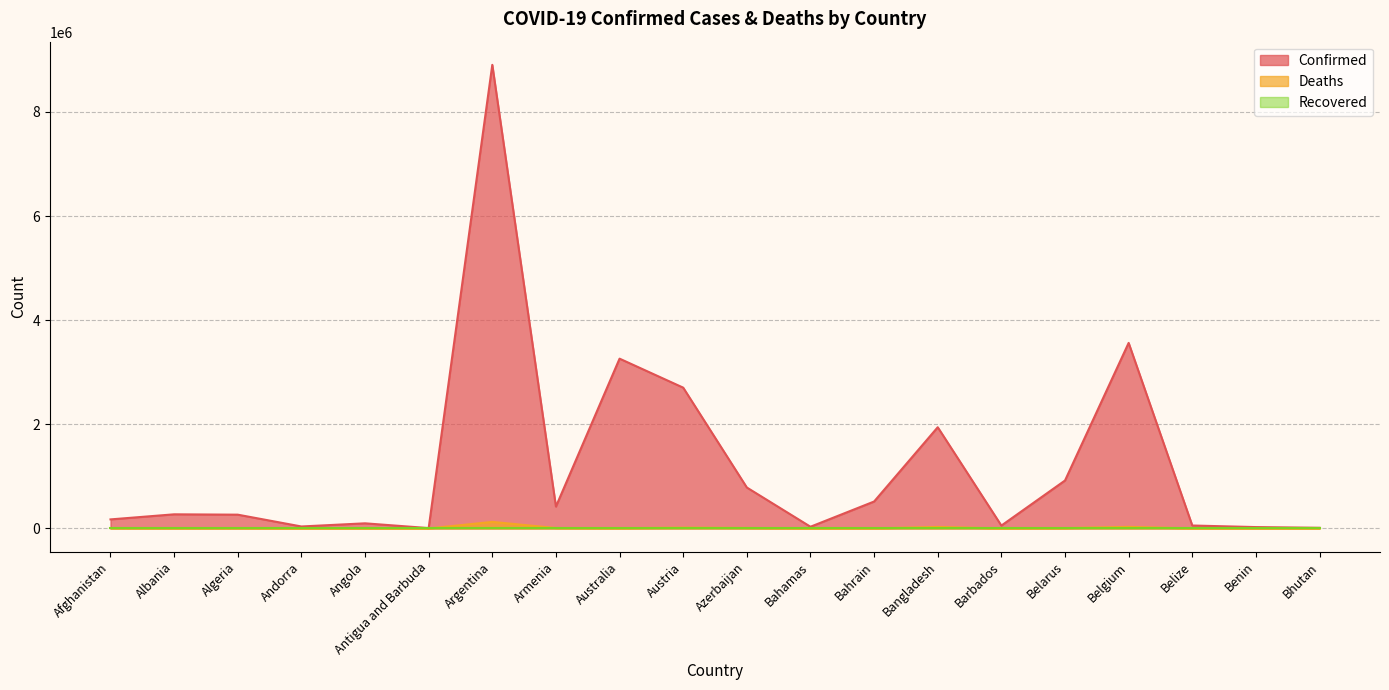

True or false: Deaths and Confirmed intersect in this chart.

False